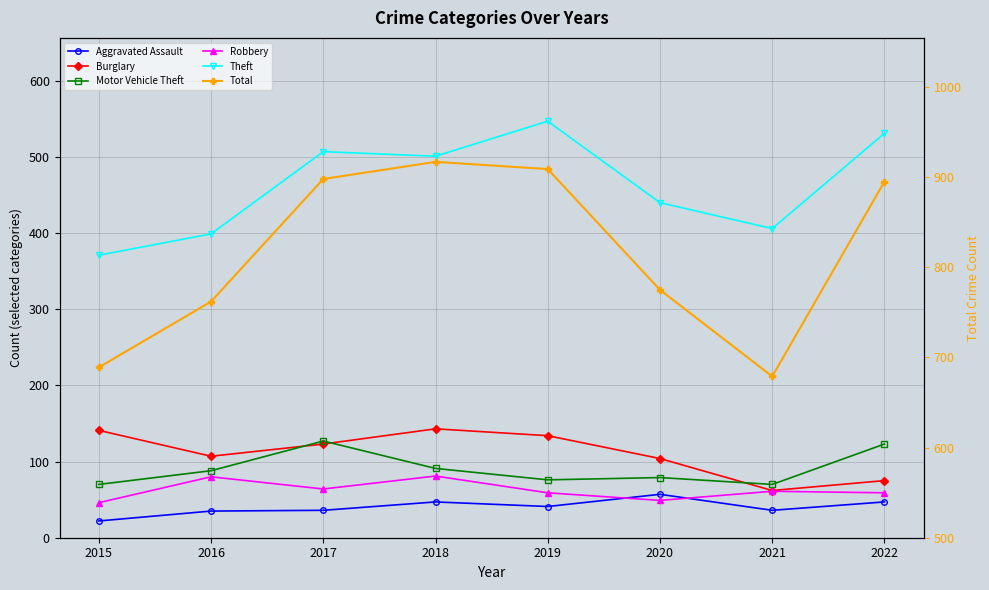

Reading left to right, what are all the values shown in this chart?

Aggravated Assault: 2015=22	2016=35	2017=36	2018=47	2019=41	2020=57	2021=36	2022=47
Burglary: 2015=141	2016=107	2017=123	2018=143	2019=134	2020=104	2021=62	2022=75
Motor Vehicle Theft: 2015=70	2016=88	2017=127	2018=91	2019=76	2020=79	2021=70	2022=123
Robbery: 2015=46	2016=80	2017=64	2018=81	2019=59	2020=49	2021=61	2022=59
Theft: 2015=371	2016=399	2017=507	2018=501	2019=547	2020=440	2021=406	2022=531
Total: 2015=689	2016=762	2017=898	2018=917	2019=909	2020=775	2021=679	2022=895